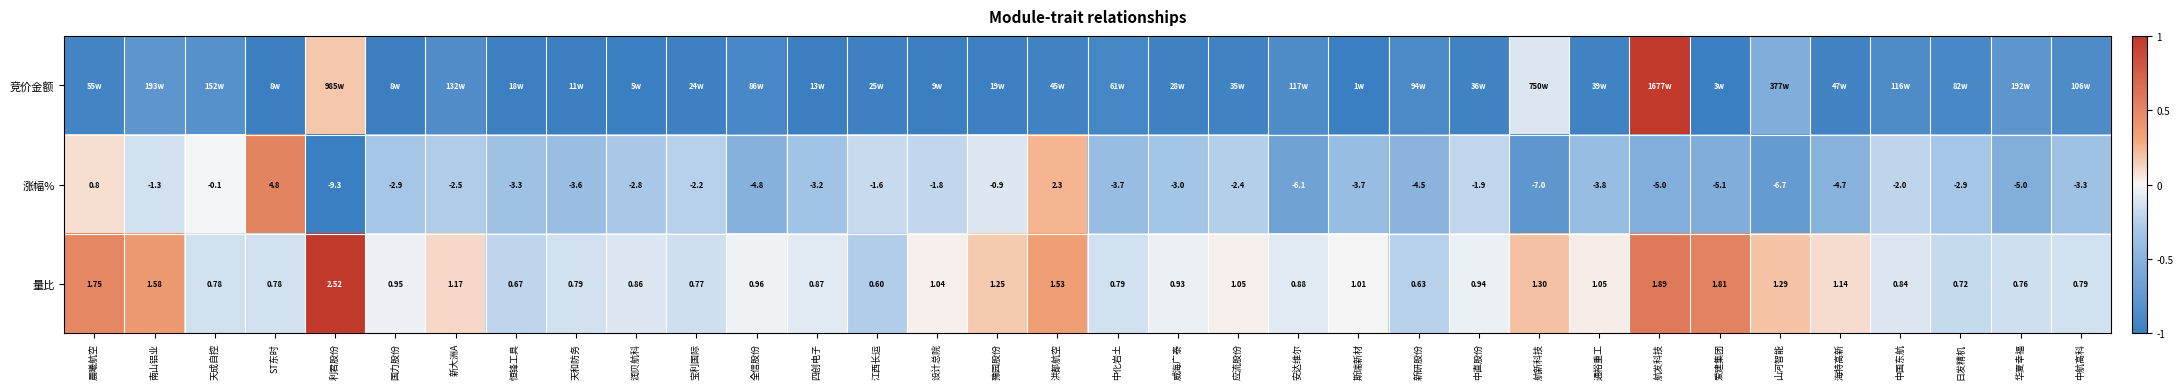

The 涨幅% series shows -0.9 at 安达维尔. True or false?

False